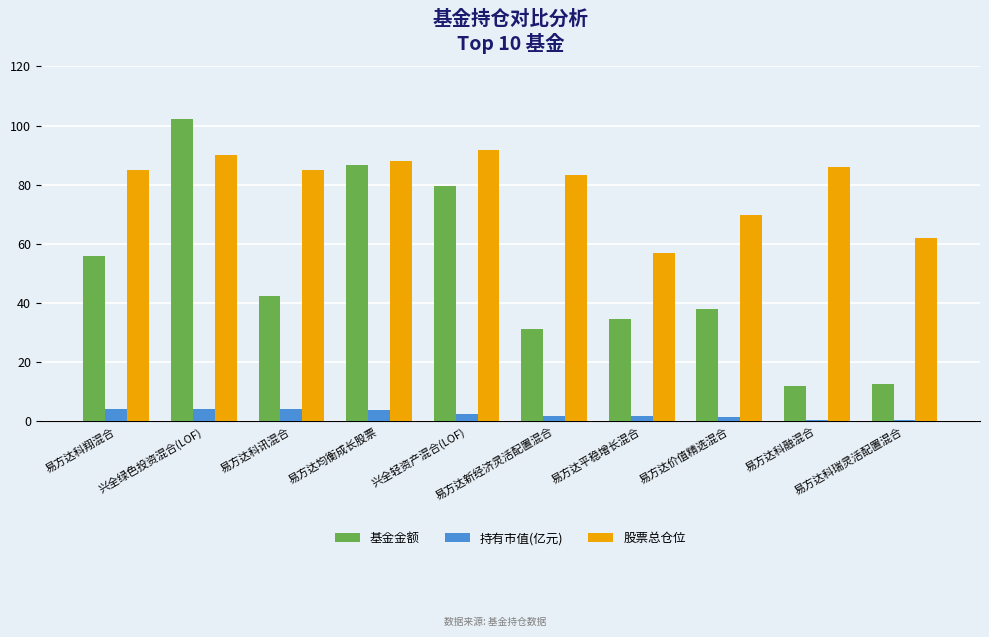

What is the sum of all 基金金额 values?

494.3